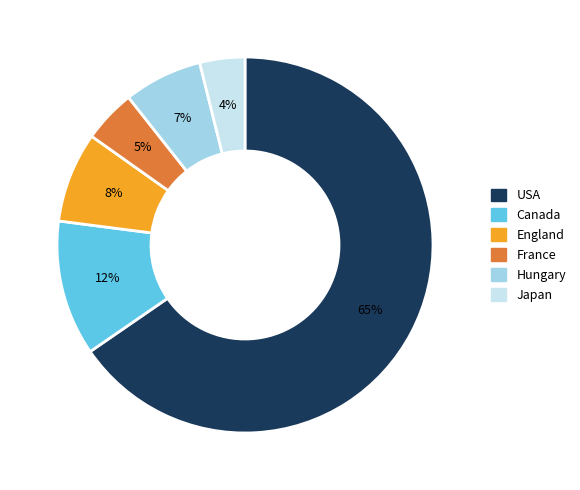

To the nearest percent, what percentage of the pie is Hungary?

7%